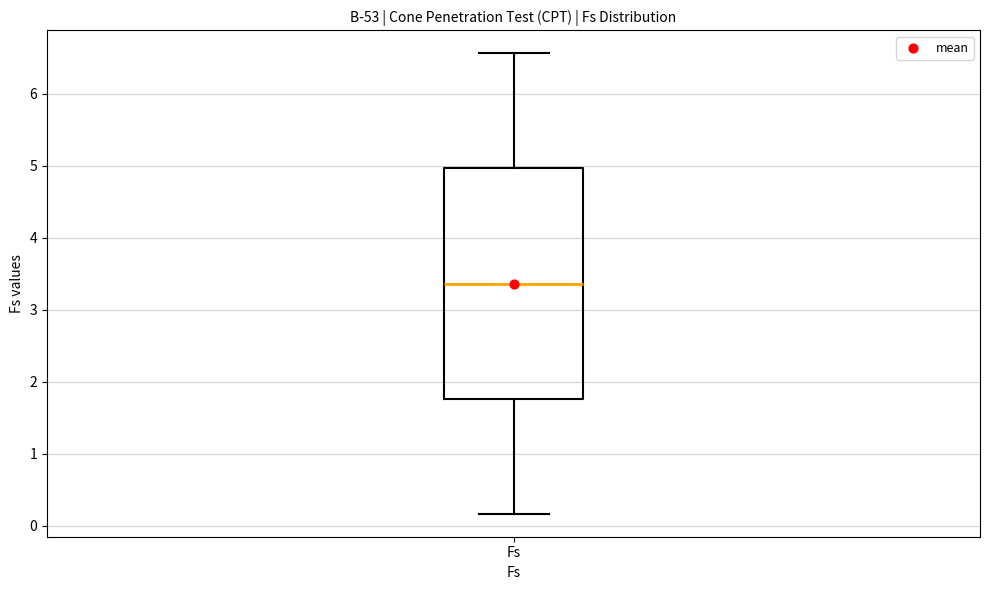

Read this box plot against the y-axis: the position of the median line, the range covered by the box, and the ends of both whiskers. The values are not printed on the chart, so give them approximately, as read against the axis.

median 3.4, box 1.8 to 5.0, whiskers 0.2 to 6.6